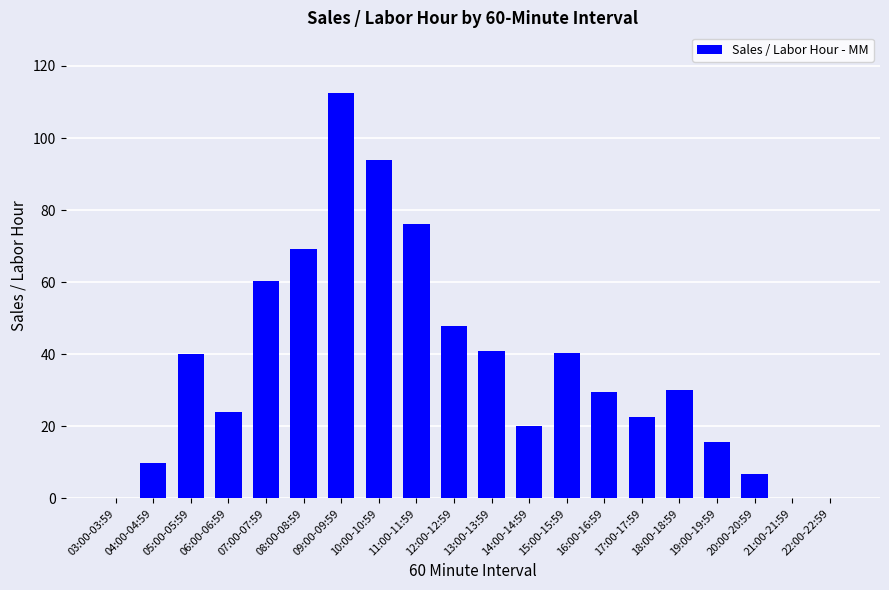

How many data points does each series have?

20